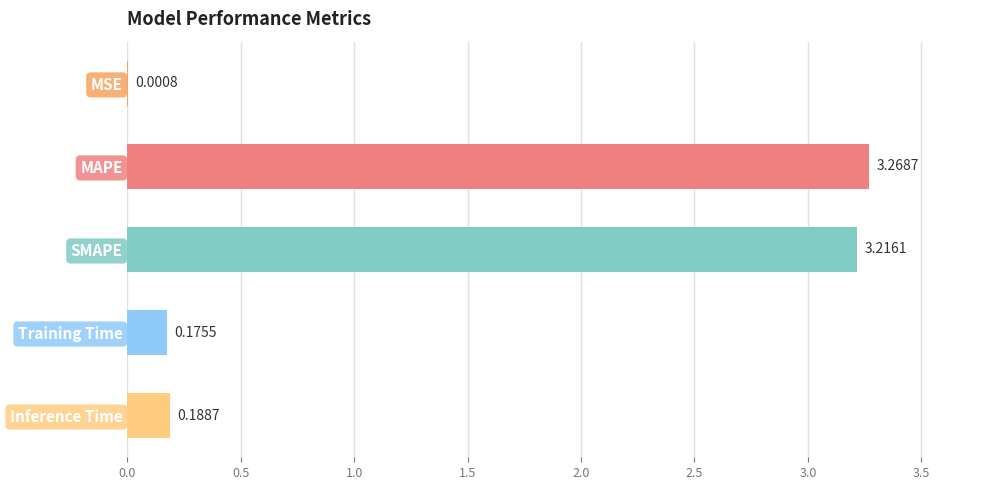

Are the bars horizontal?

Yes